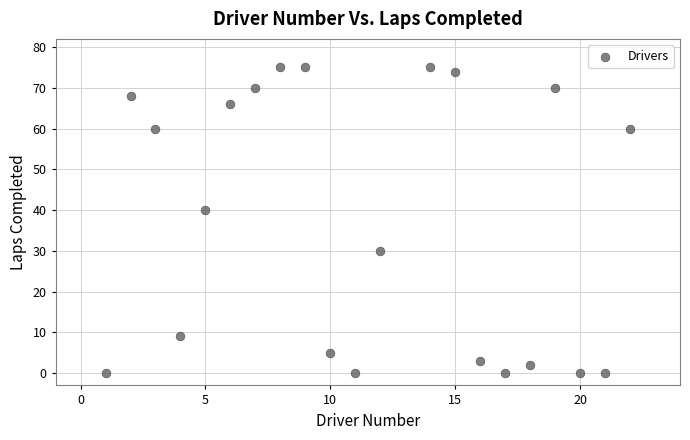

What Y value in the scatter plot is closest to 37?

40